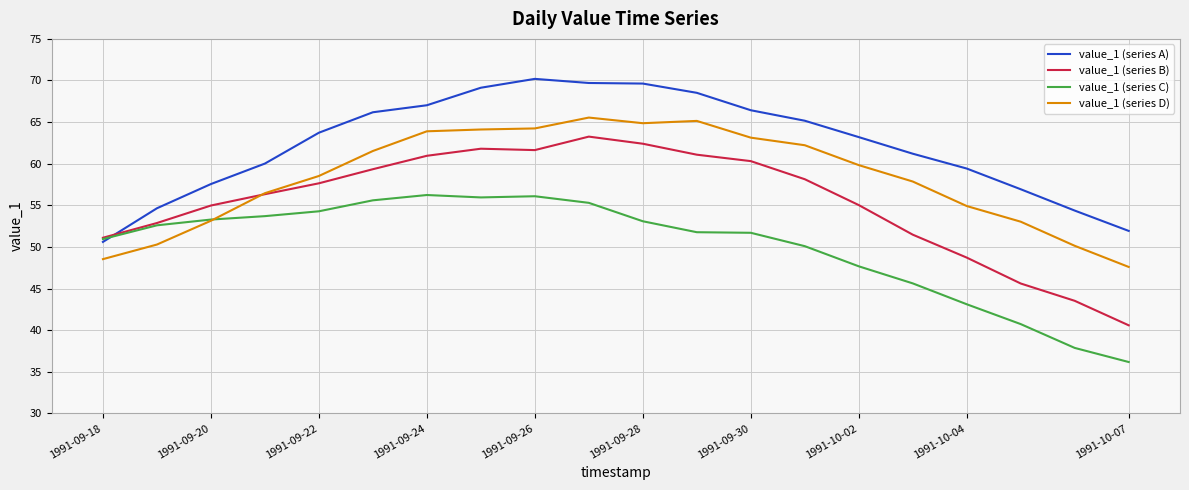

Which series has the largest range (max minus min)?

value_1 (series B)